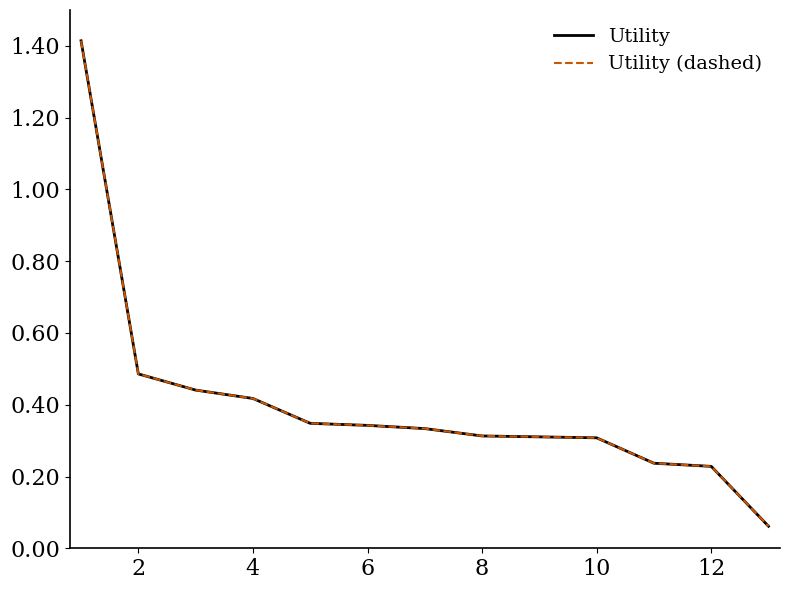

Does the chart display data point markers on the line(s)?

No